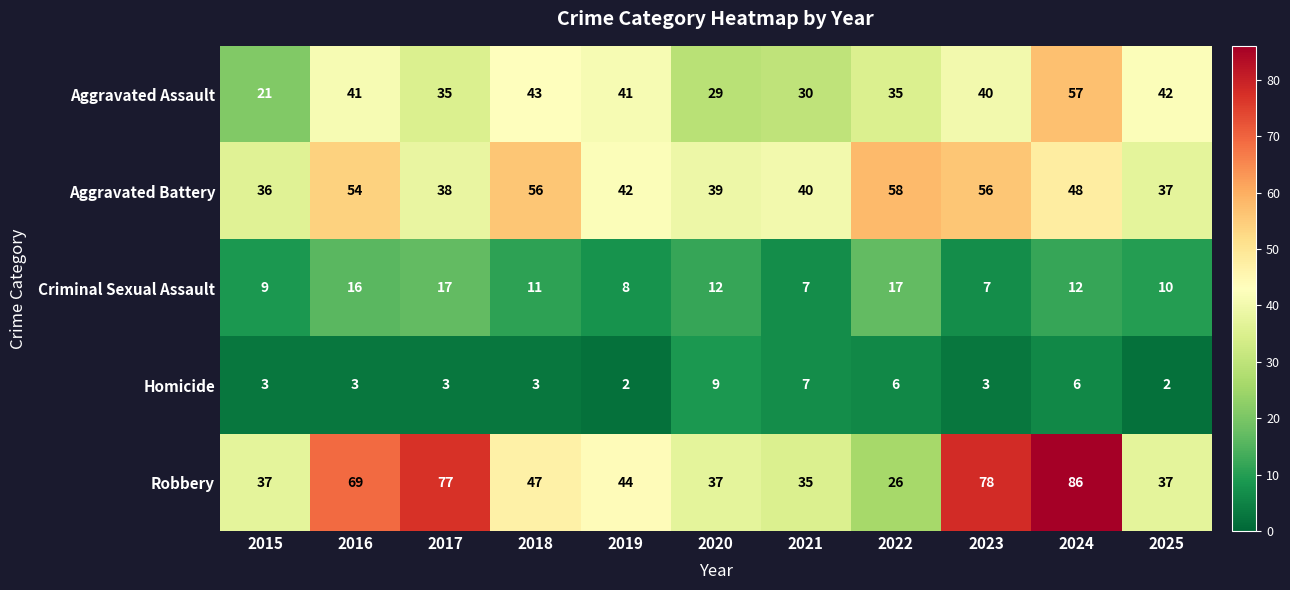

True or false: Aggravated Battery has a value of 39 at 2020.

True